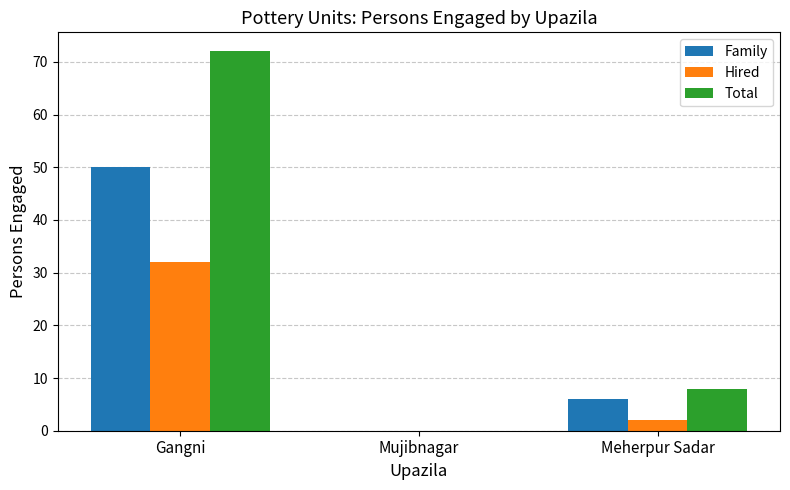

What is the difference between the Total values at Mujibnagar and Gangni?

72